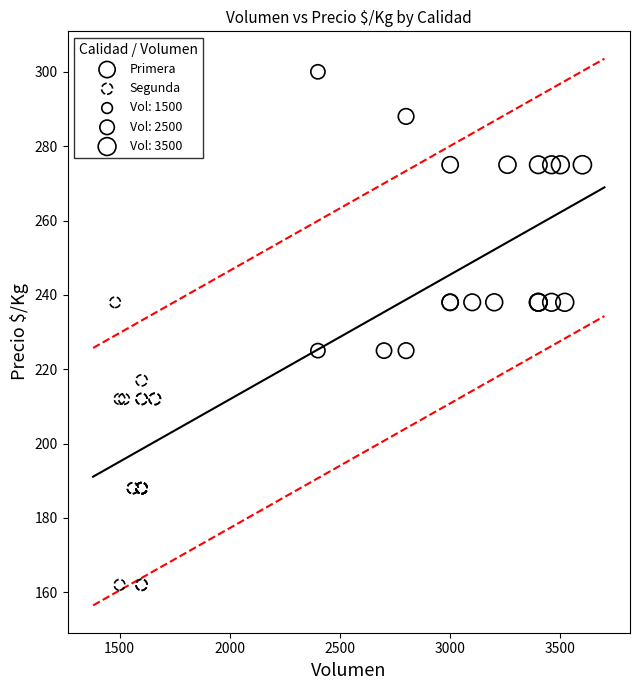

Which series contains the highest Y value?

Primera